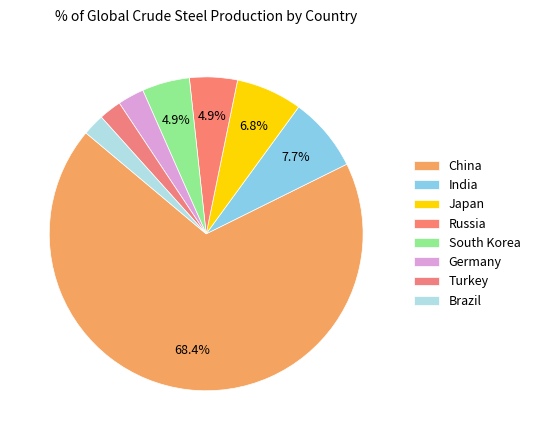

Which slice is the smallest?

Brazil